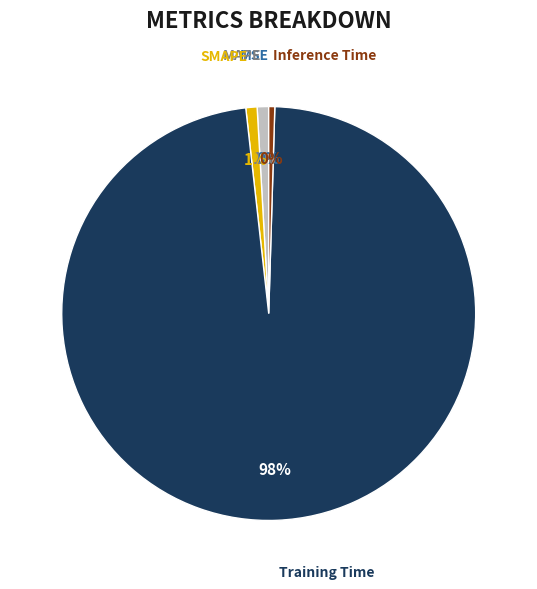

What is the majority slice?

Training Time